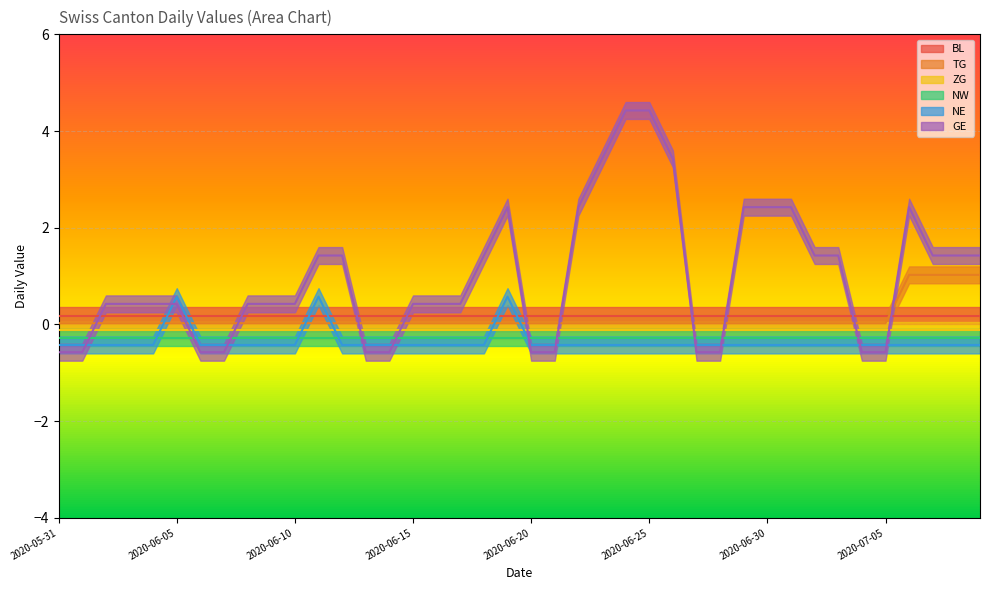

Which series has the largest total across all categories?

GE